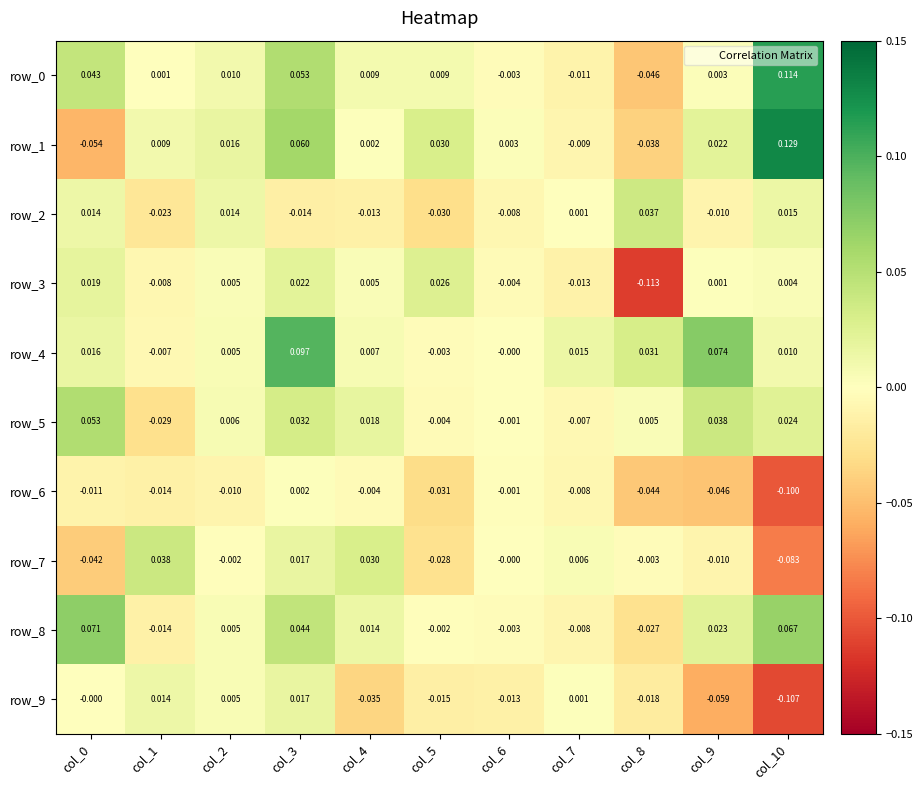

At which category does the chart reach its peak across all series?

col_10